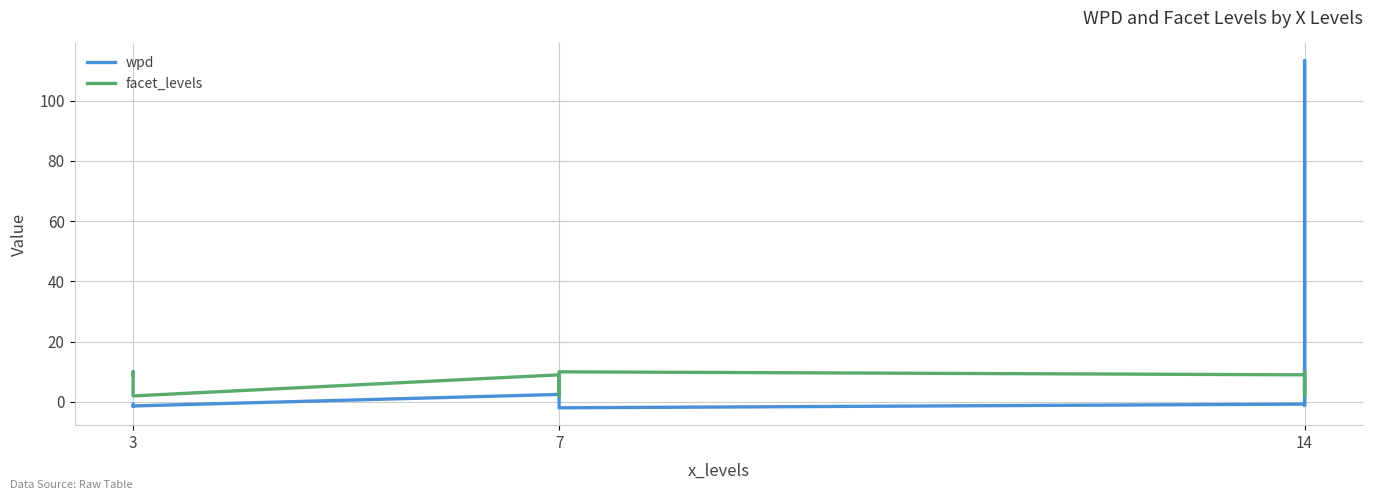

How many series are shown in this chart?

2